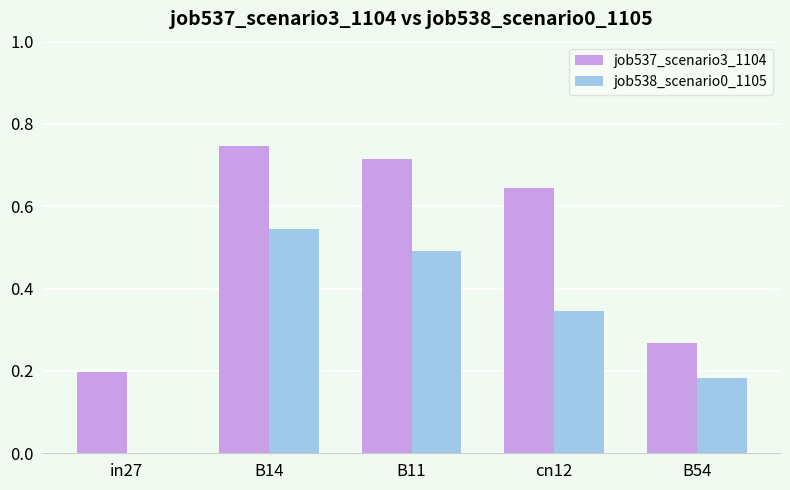

At which category is the sum across all series the highest?

B14